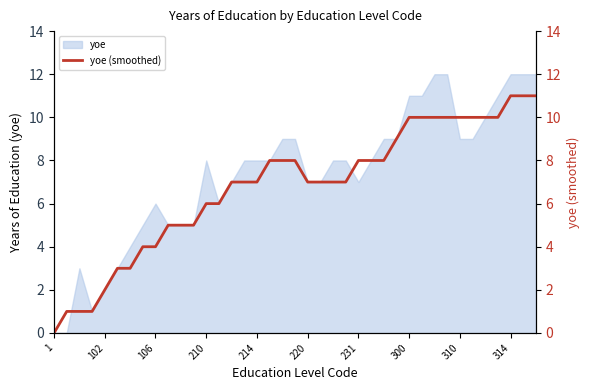

Is it true that yoe equals 9 at 310?

True